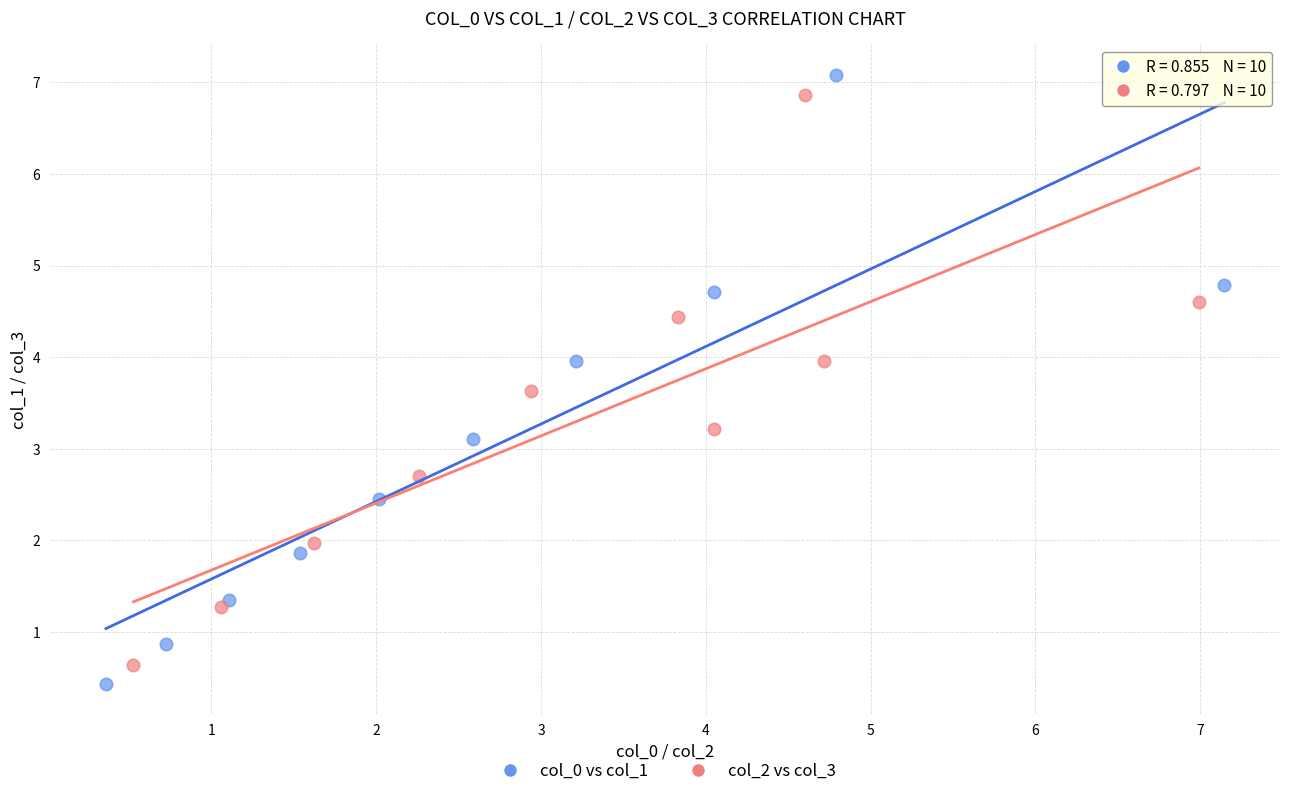

Which series has the largest Y range (max minus min)?

col_0 vs col_1